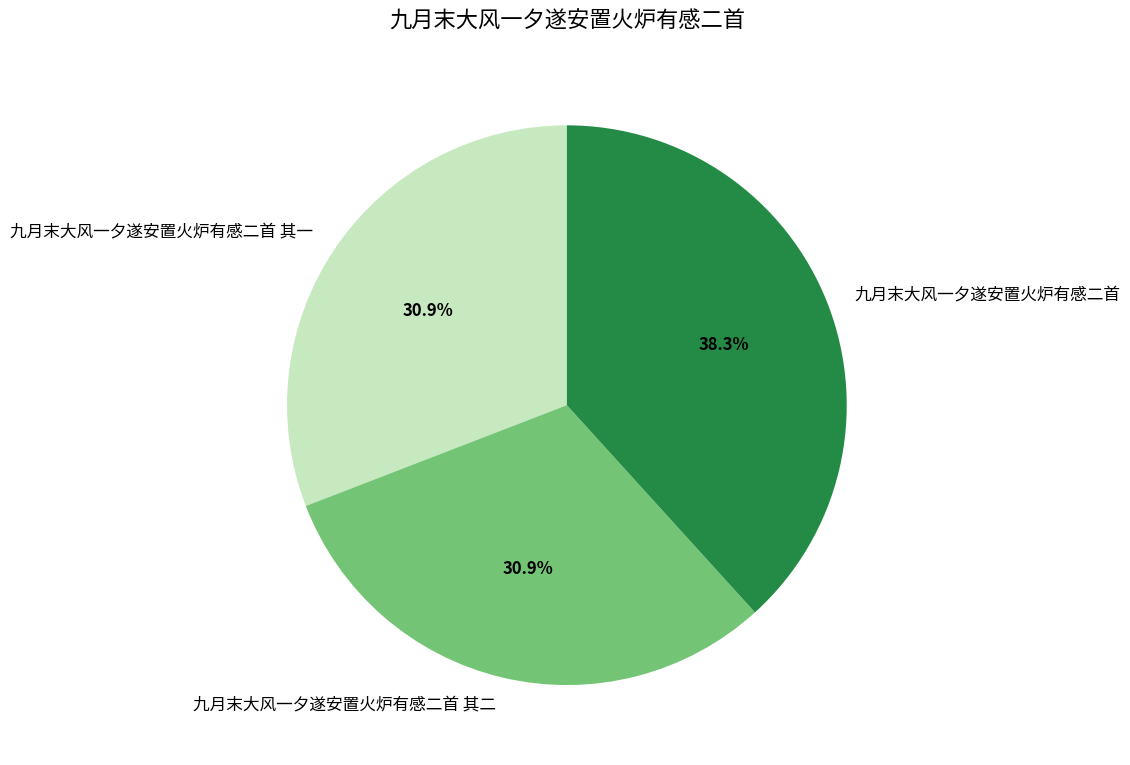

Which slice is the largest?

九月末大风一夕遂安置火炉有感二首